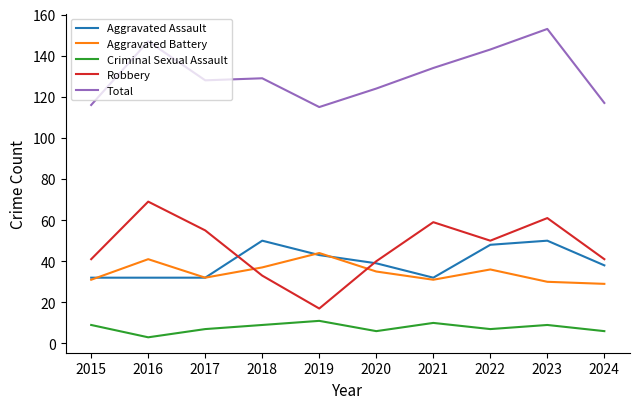

In Aggravated Battery, how many points are lower than both neighbors (excluding endpoints)?

2